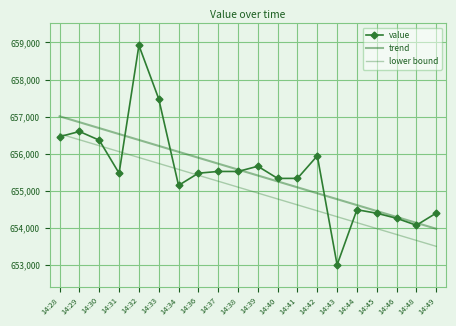

Count the number of categories in the chart.

20